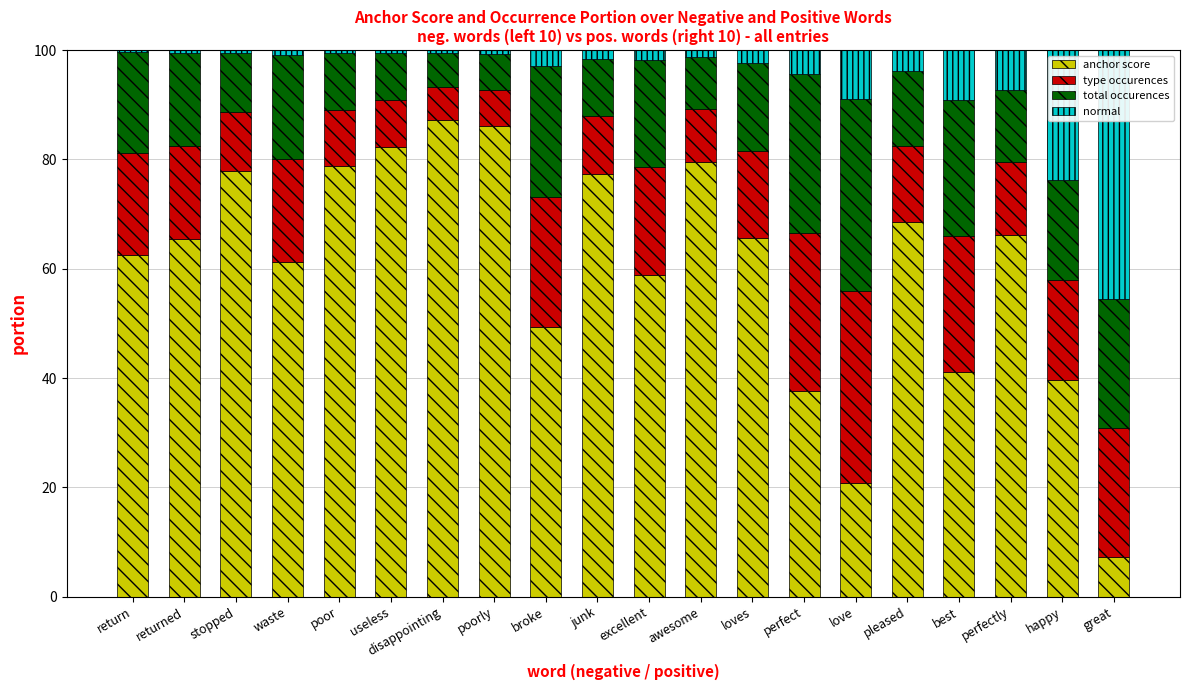

At which label is anchor score closest to 47?

broke